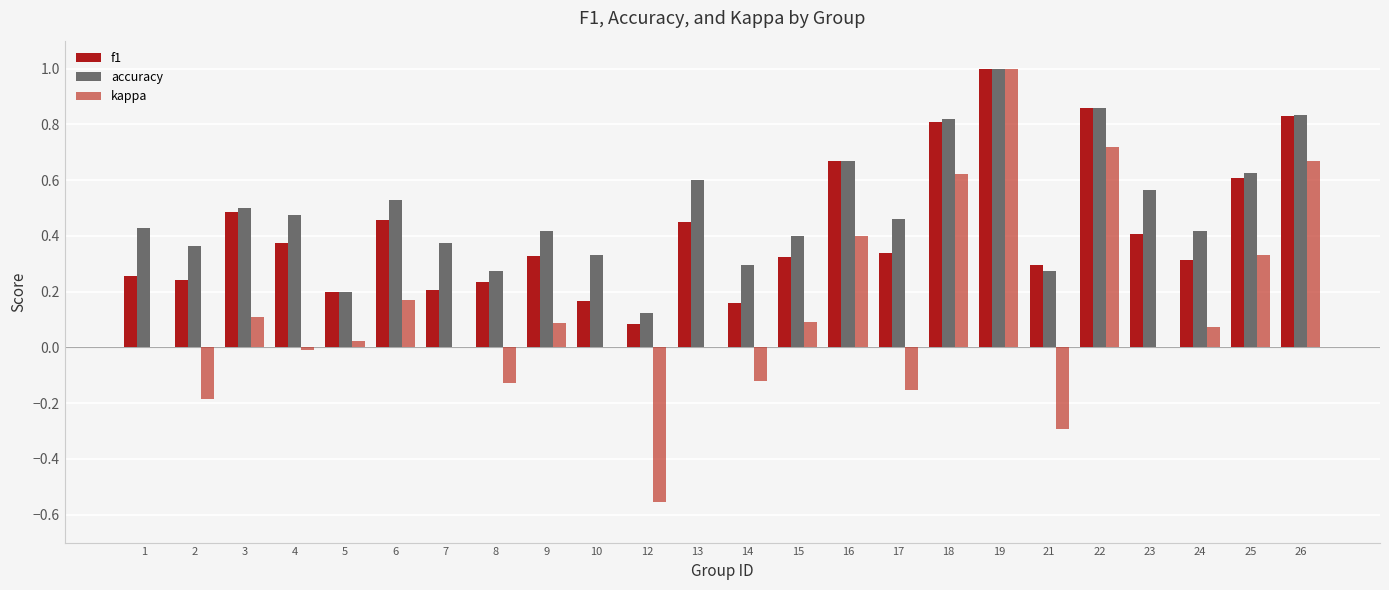

At which category is the sum across all series the highest?

19